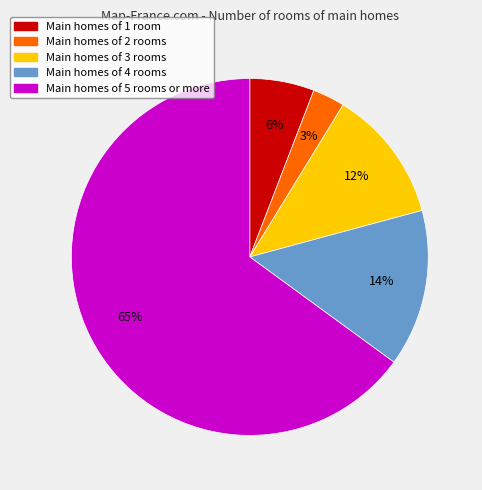

Does any single category account for the majority?

Yes